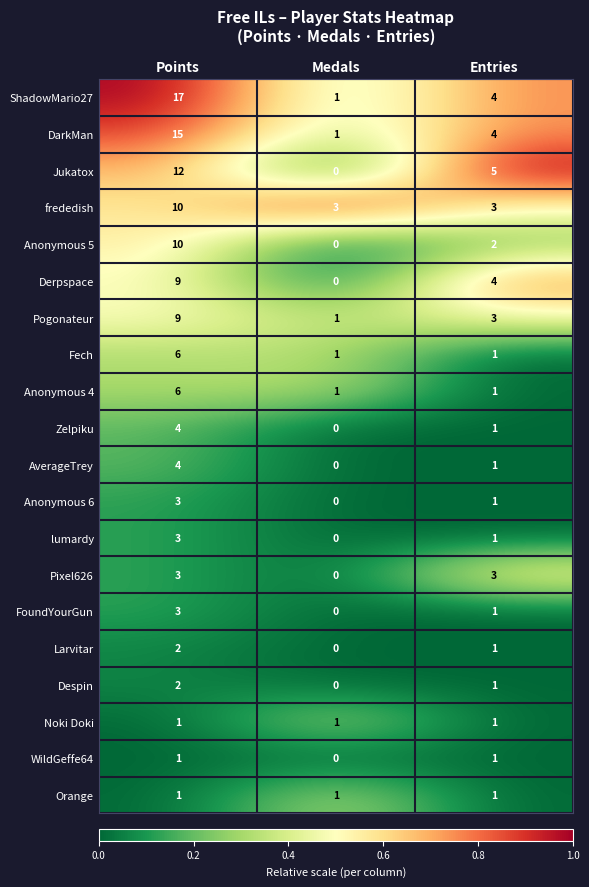

Between Points and Medals, which series saw the biggest shift?

ShadowMario27